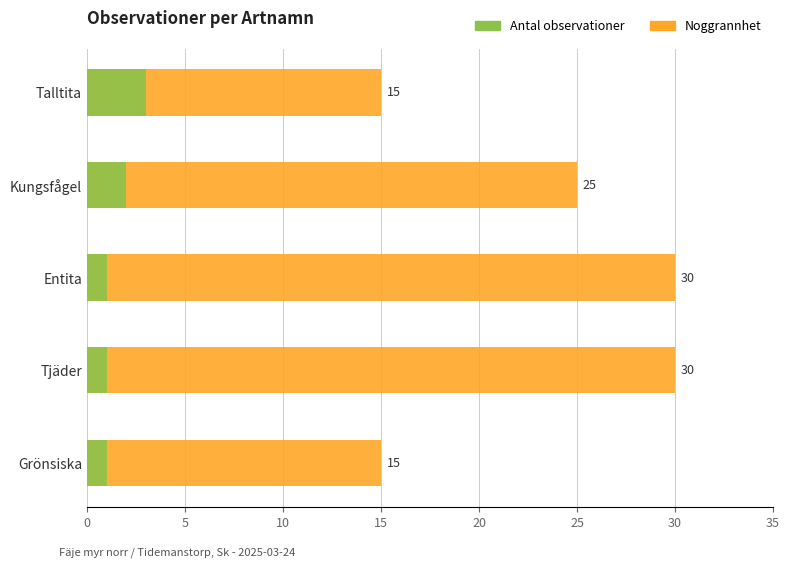

What is the value of the Antal observationer bar at the 3rd from the left?

1